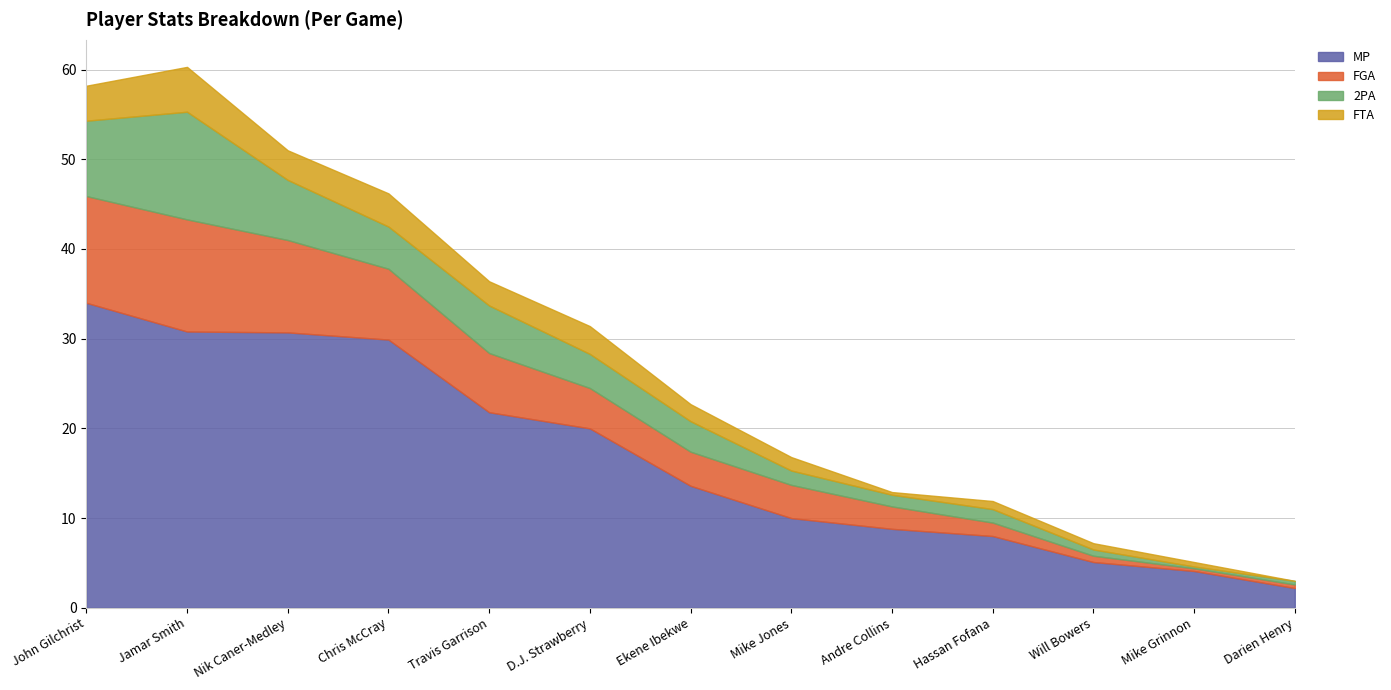

What is the sum of all FGA values?

66.6